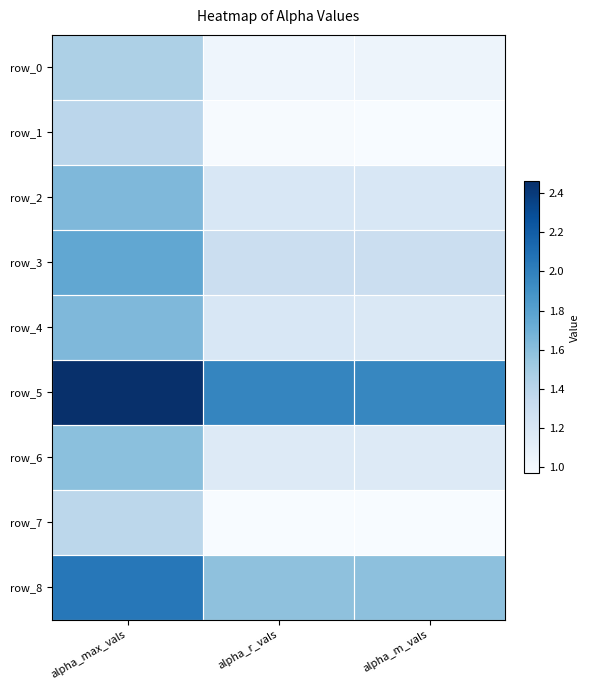

How many distinct data groups are displayed?

9